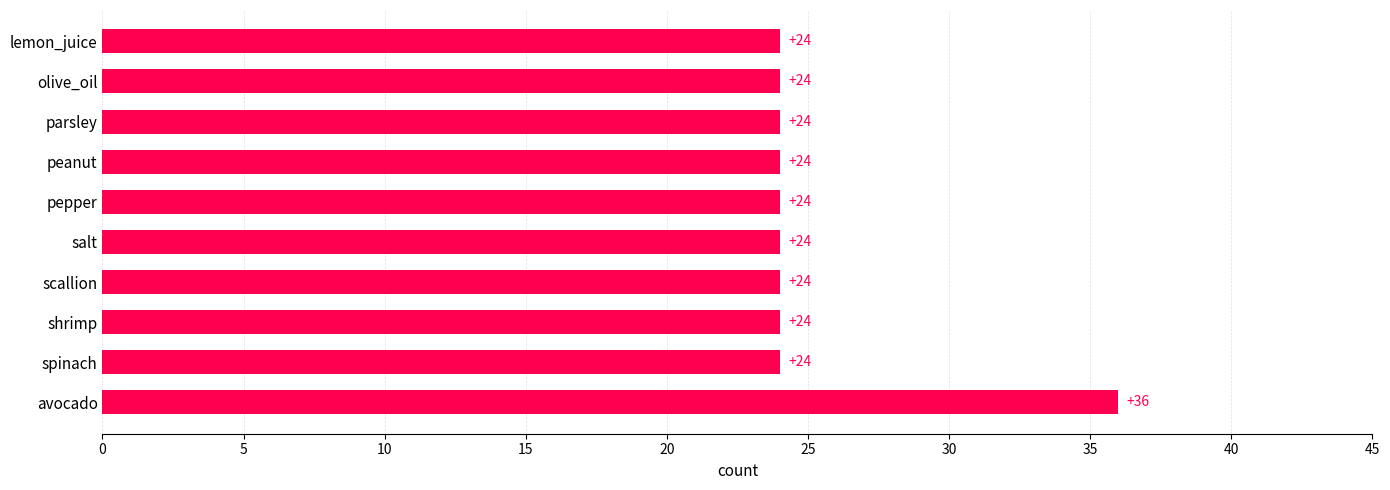

Read the value at salt.

24